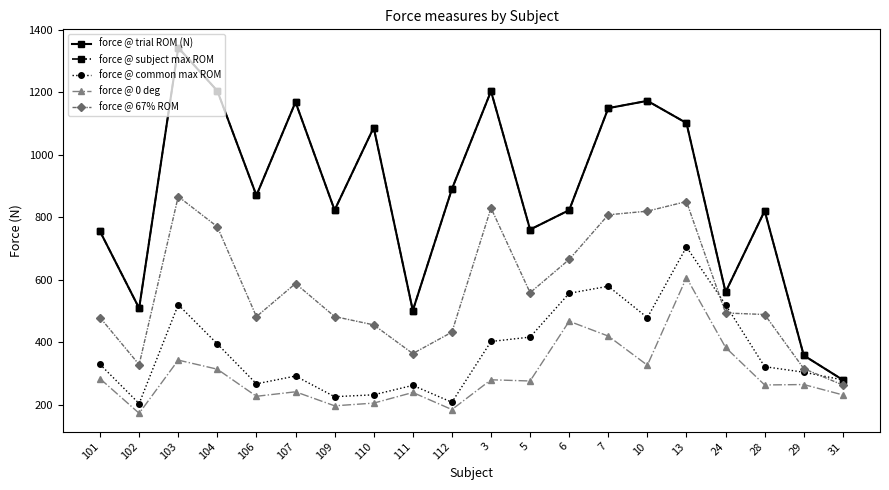

Does the chart have visible grid lines?

No